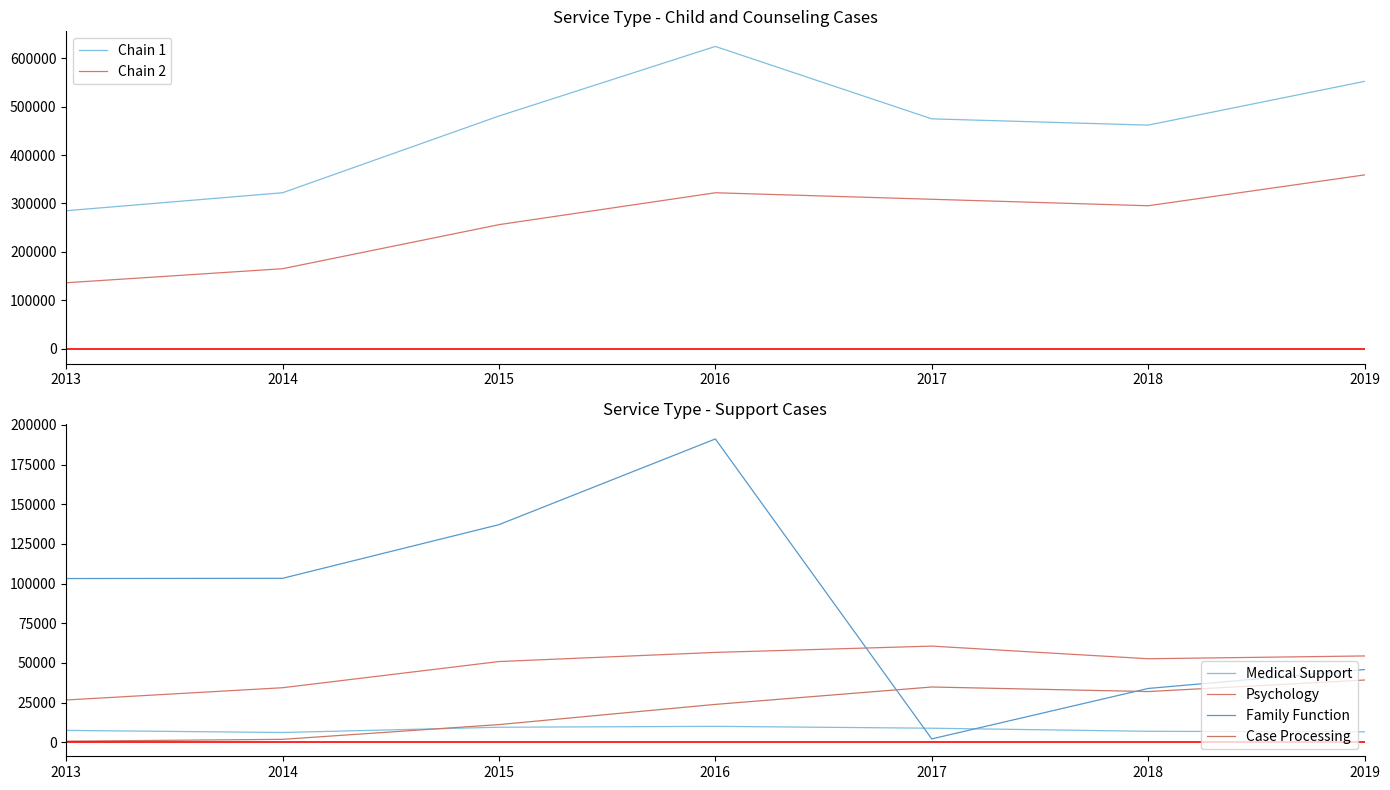

True or false: Case Processing has a value of 24711 at 2019.

False